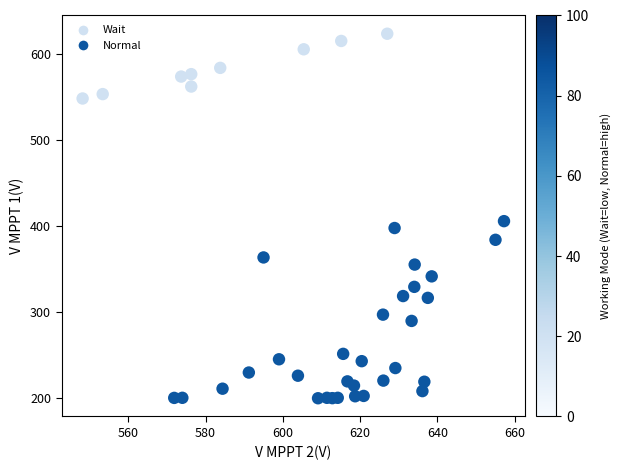

What Y value in the scatter plot is closest to 411?

405.5